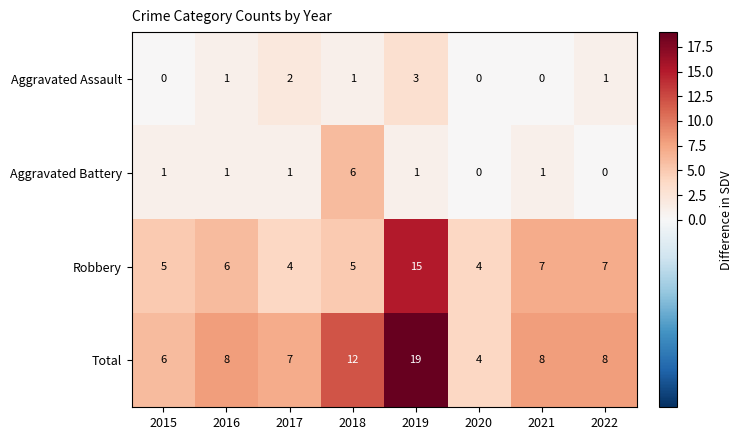

Is it true that Aggravated Assault equals 0 at 2015?

True